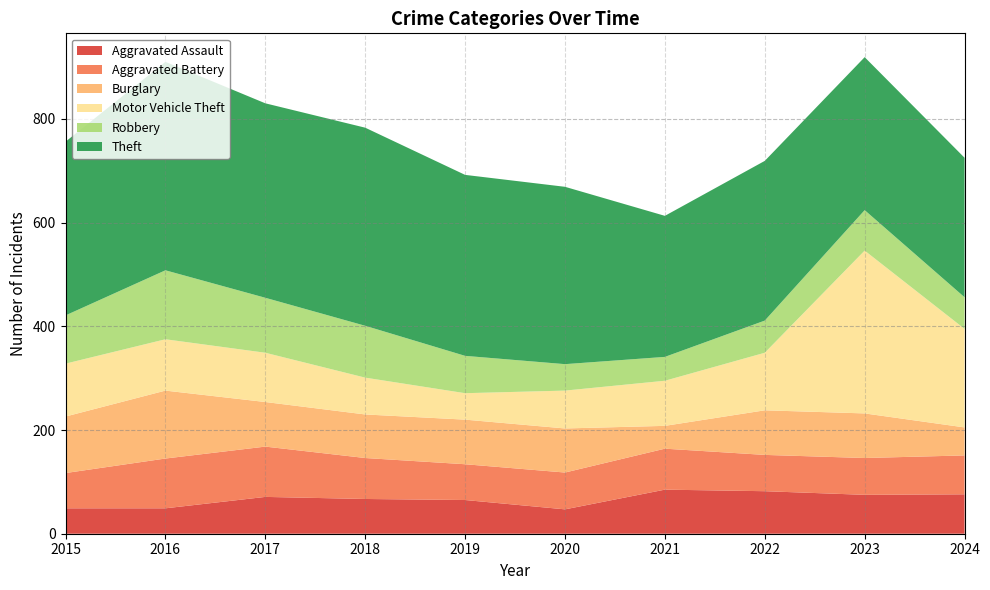

Reading right to left, extract all data points from this chart.

Aggravated Assault: 2024=76	2023=75	2022=82	2021=85	2020=47	2019=65	2018=67	2017=71	2016=49	2015=49
Aggravated Battery: 2024=75	2023=71	2022=70	2021=79	2020=71	2019=69	2018=79	2017=97	2016=96	2015=68
Burglary: 2024=54	2023=86	2022=86	2021=44	2020=85	2019=86	2018=84	2017=86	2016=131	2015=109
Motor Vehicle Theft: 2024=190	2023=314	2022=111	2021=87	2020=73	2019=51	2018=71	2017=95	2016=99	2015=102
Robbery: 2024=61	2023=78	2022=62	2021=46	2020=51	2019=72	2018=100	2017=106	2016=133	2015=93
Theft: 2024=269	2023=295	2022=308	2021=272	2020=342	2019=349	2018=382	2017=375	2016=402	2015=335